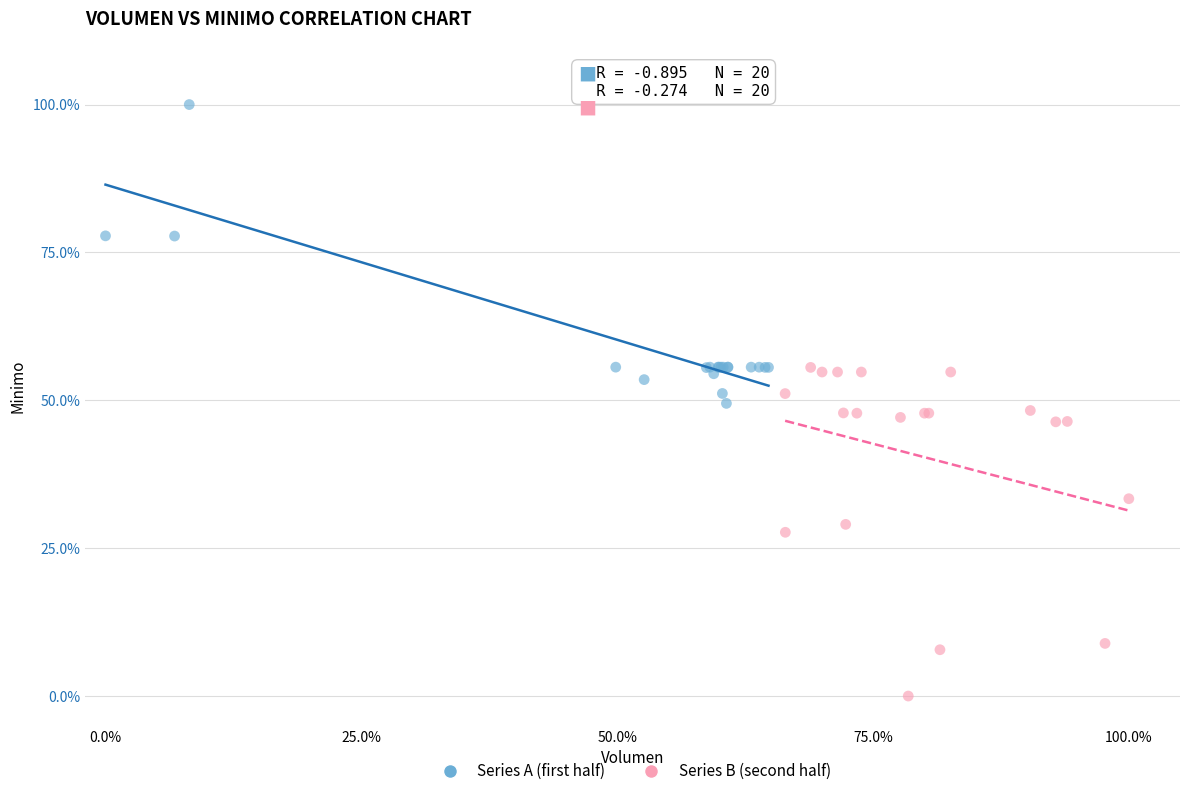

Which series has the widest spread of Y values?

Series B (second half)